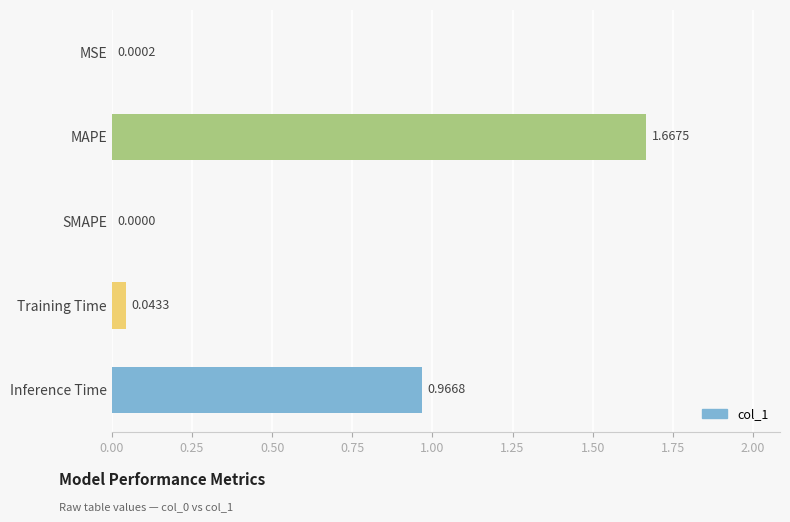

What is the sum of all values?

2.7